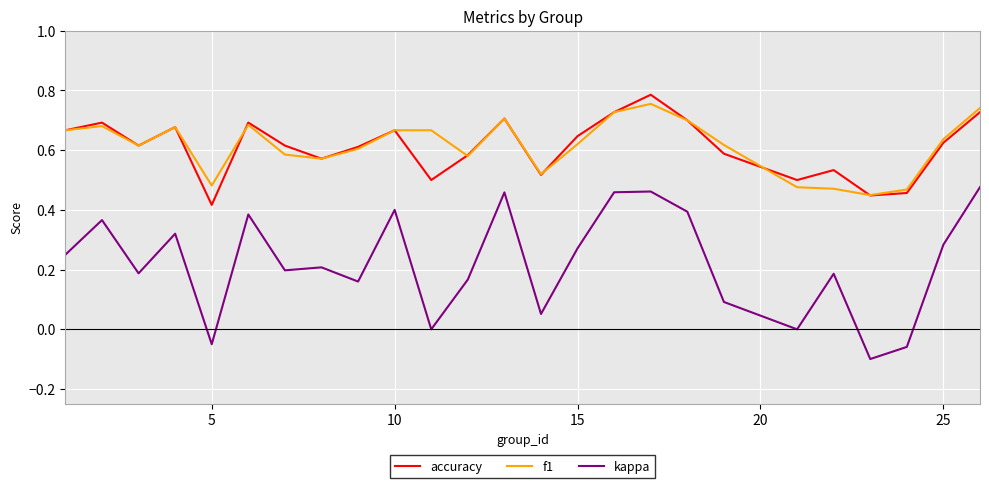

True or false: accuracy and kappa cross at least once.

False